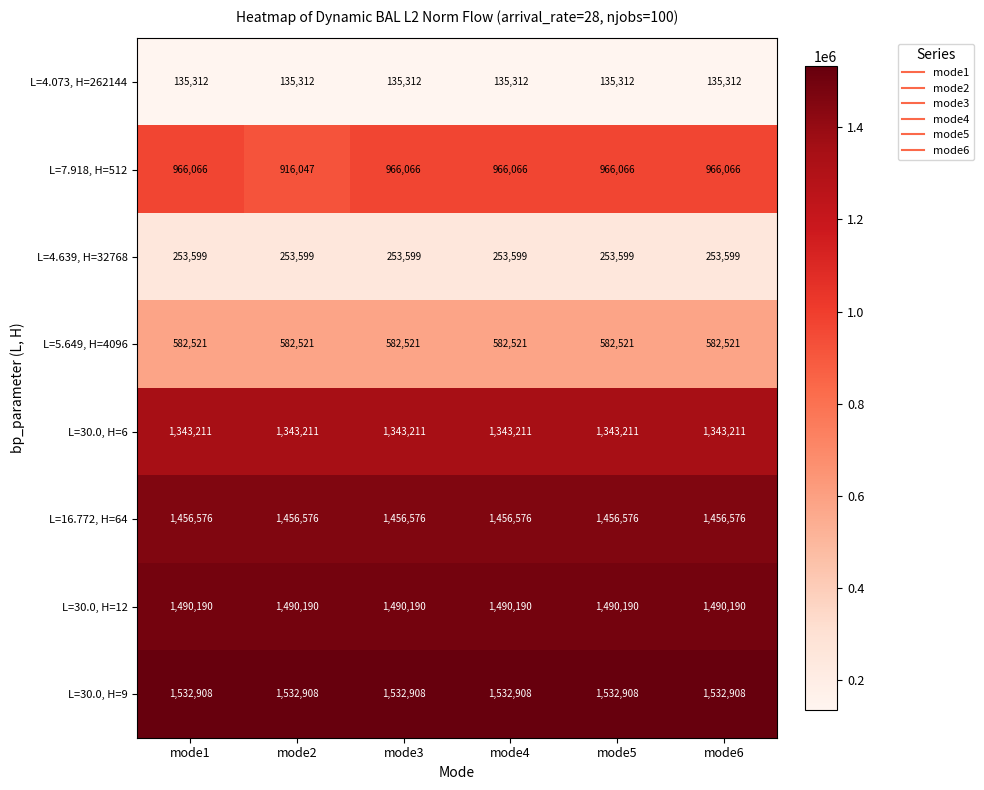

What is the total value across all series at mode5?

7760383